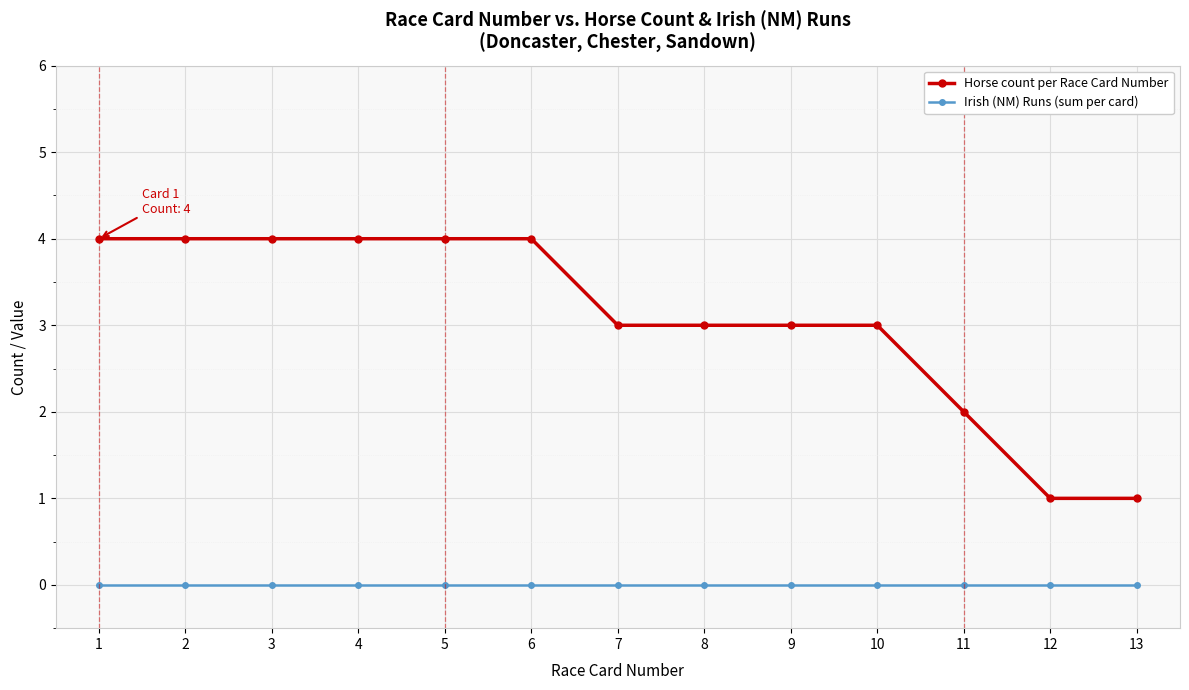

Which series changed the most between 6 and 9?

Horse count per Race Card Number